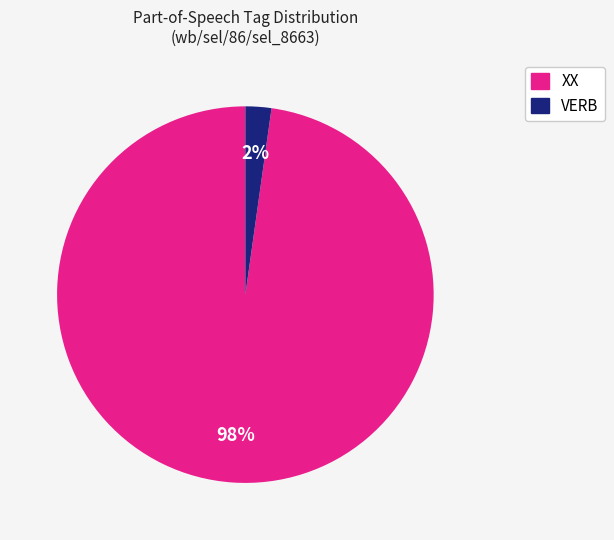

To the nearest percent, what is the combined percentage of VERB and XX?

100%